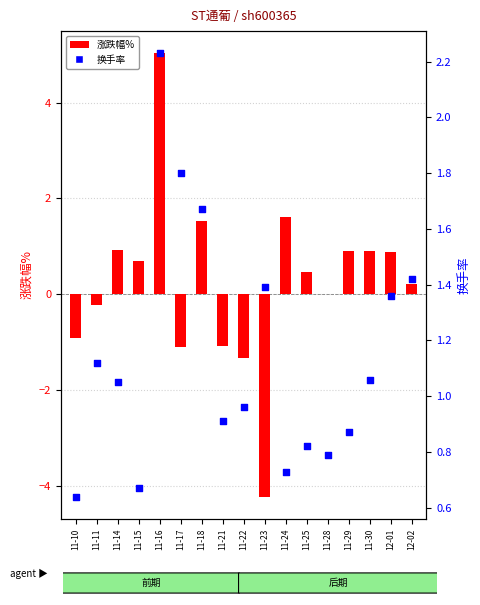

What is the total value across all series at 11-23?

-2.8